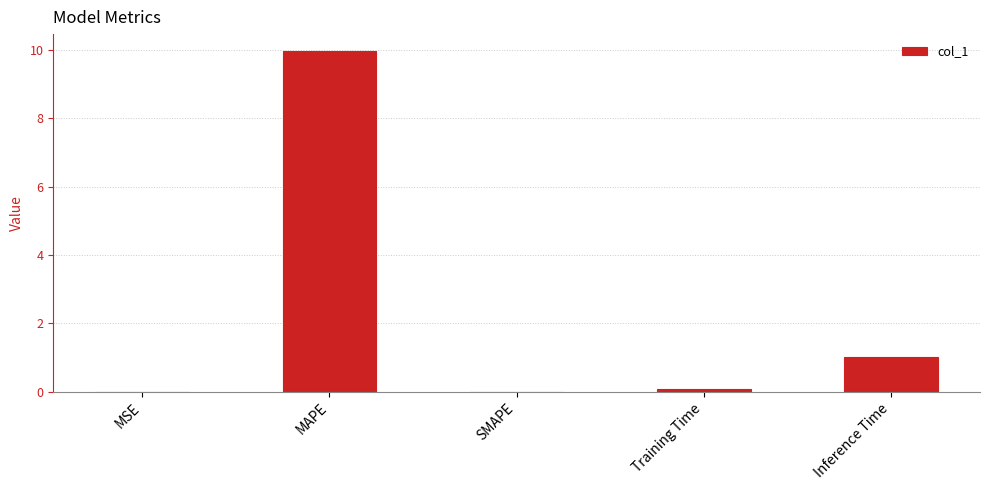

What is the greatest value displayed?

10.0